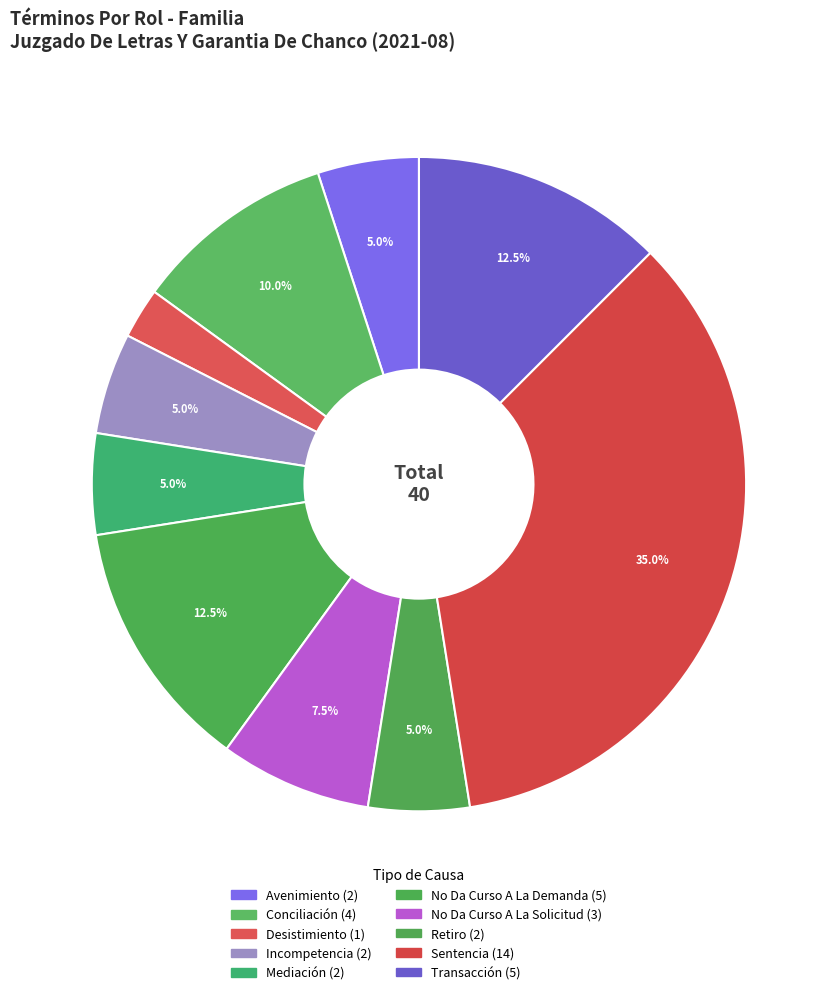

True or false: Retiro accounts for 14% of the total.

False